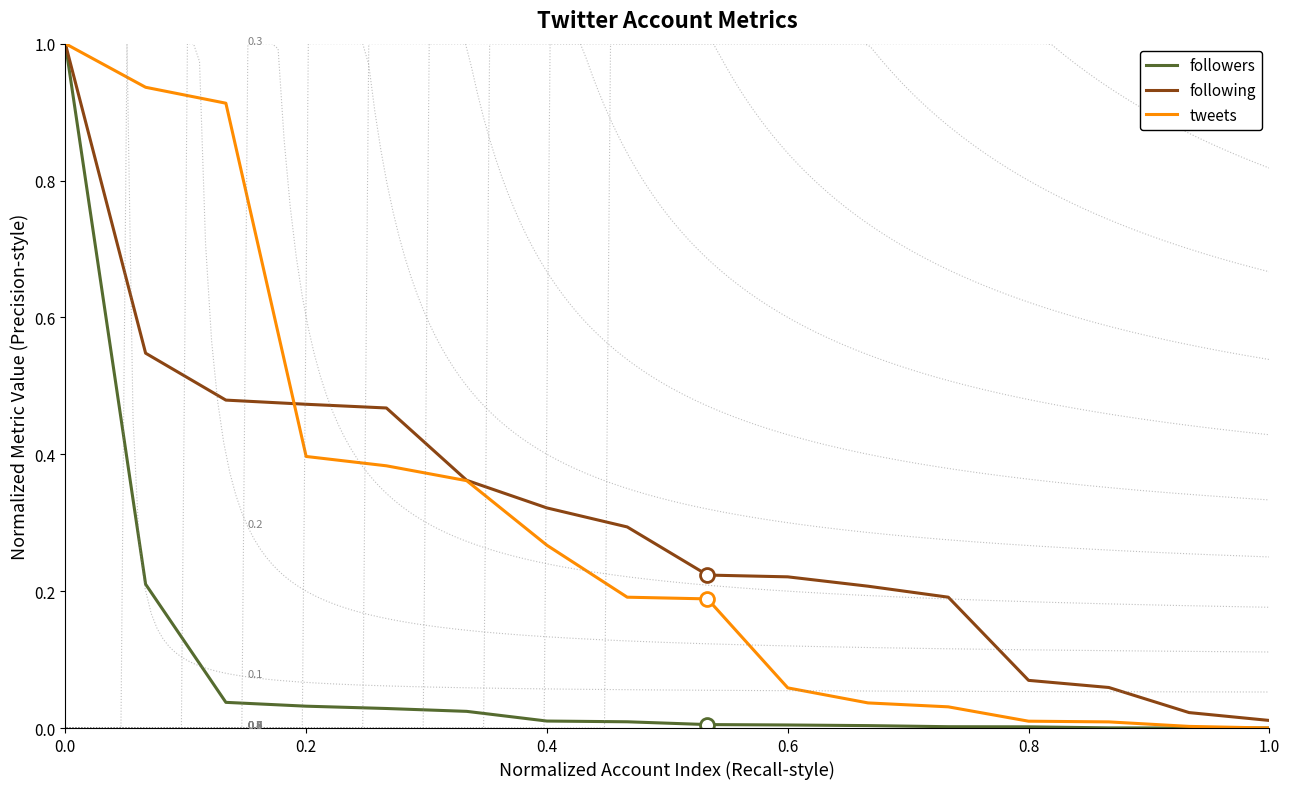

Reading left to right, extract all data points from this chart.

followers: 1.0	0.2	0.0	0.0	0.0	0.0	0.0	0.0	0.0	0.0	0.0	0.0	0.0	0.0	0.0	0.0
following: 1.0	0.5	0.5	0.5	0.5	0.4	0.3	0.3	0.2	0.2	0.2	0.2	0.1	0.1	0.0	0.0
tweets: 1.0	0.9	0.9	0.4	0.4	0.4	0.3	0.2	0.2	0.1	0.0	0.0	0.0	0.0	0.0	0.0